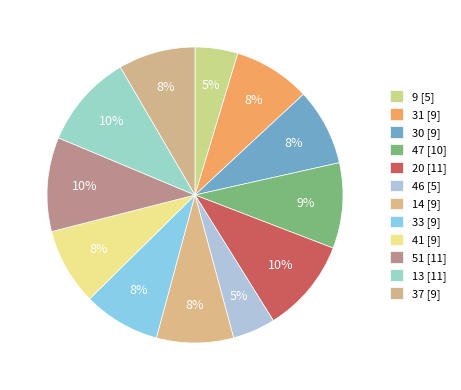

True or false: 47 accounts for 9% of the total.

True